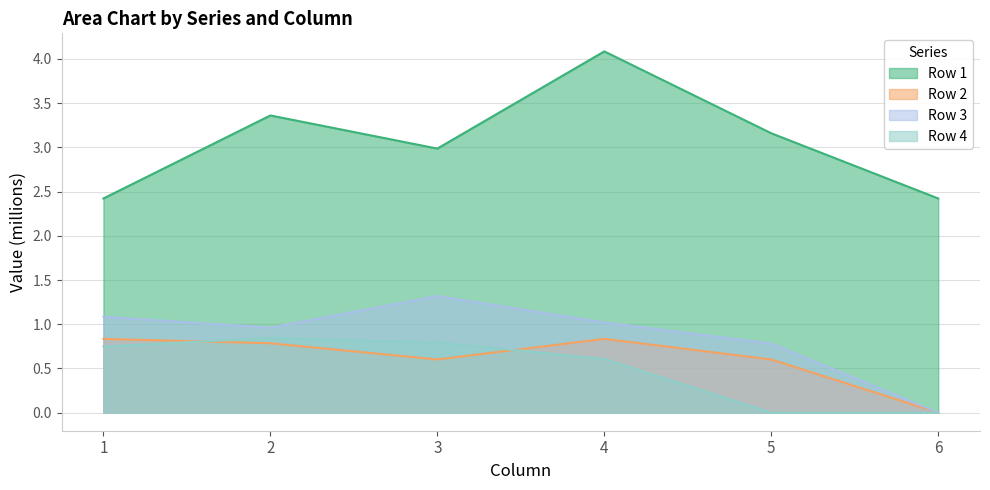

At which label does Row 3 first exceed 1?

1